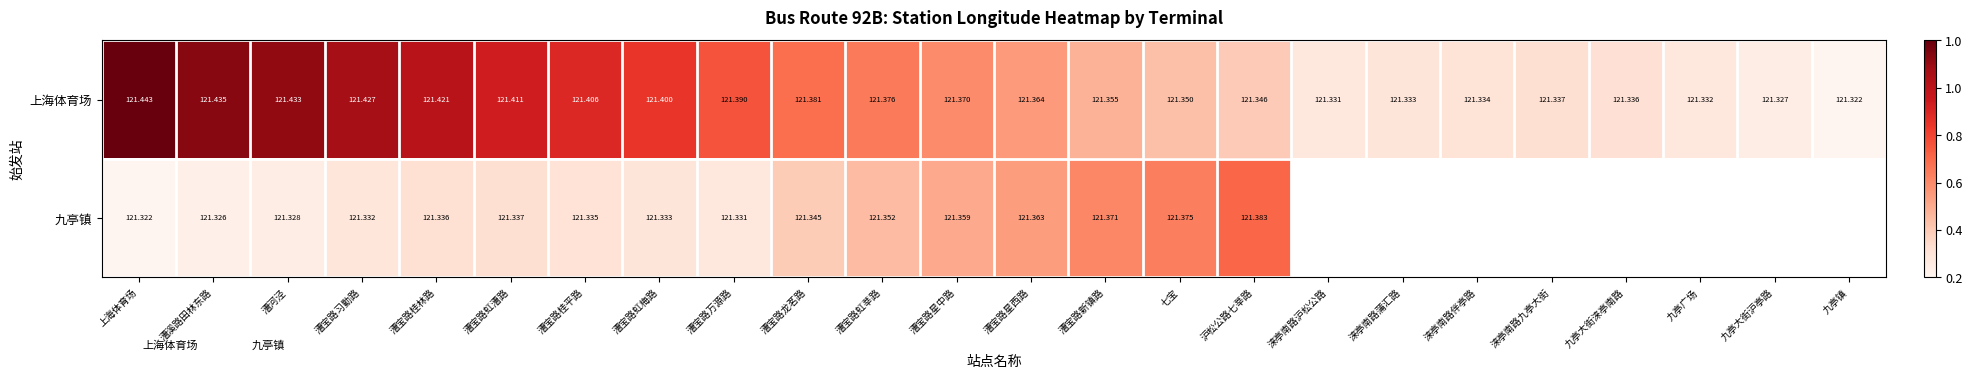

At which label does 九亭镇 reach its peak?

沪松公路七莘路